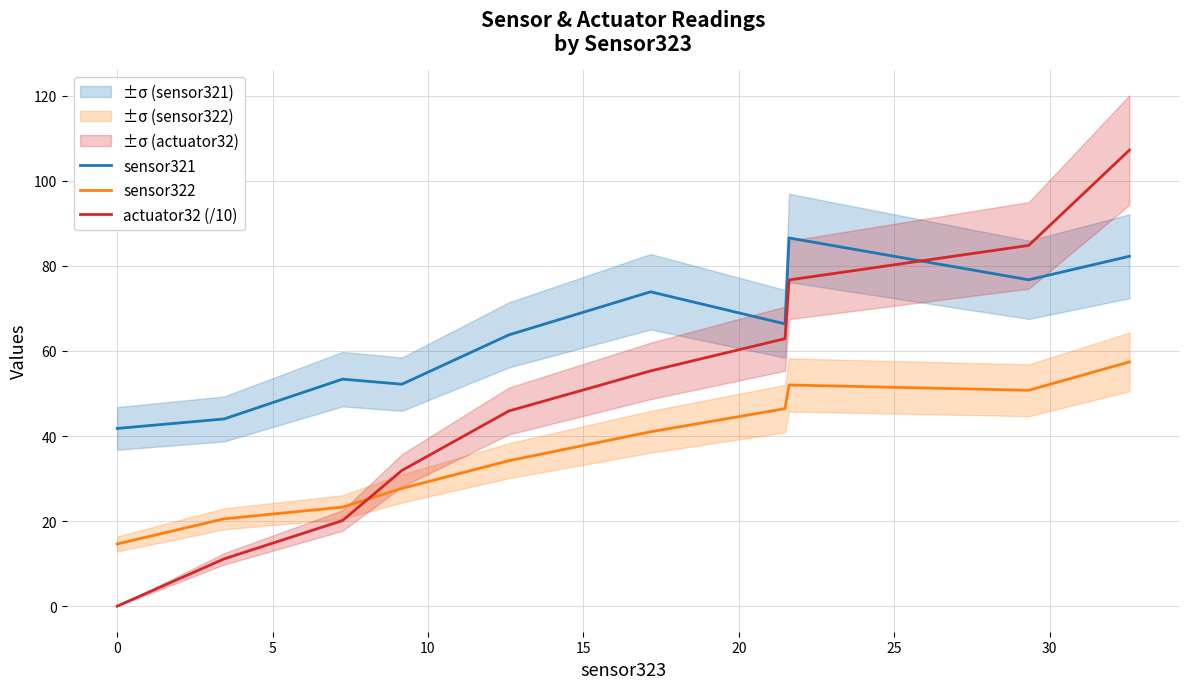

After their last crossing, which series has the higher values: actuator32 (/10) or sensor322?

actuator32 (/10)